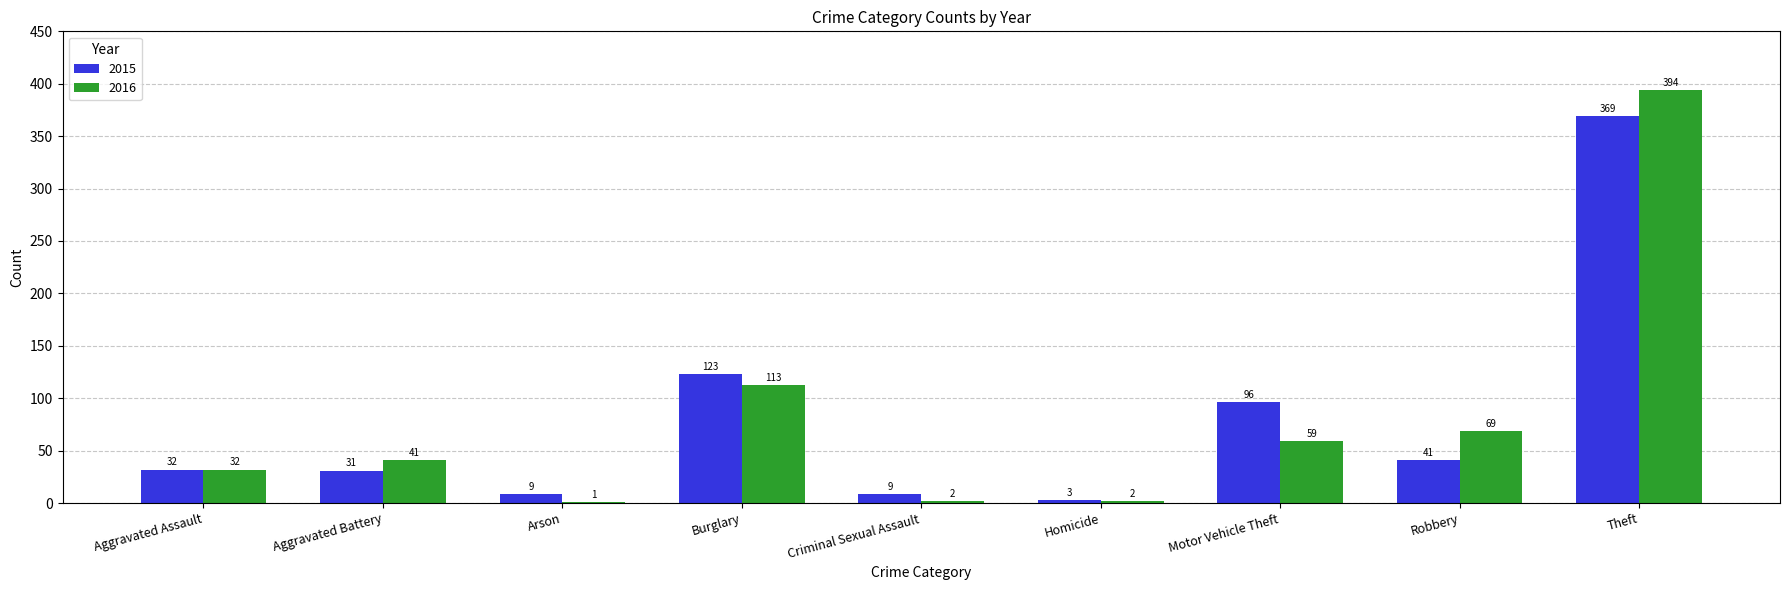

Reading right to left, what are all the values shown in this chart?

2015: Theft=369	Robbery=41	Motor Vehicle Theft=96	Homicide=3	Criminal Sexual Assault=9	Burglary=123	Arson=9	Aggravated Battery=31	Aggravated Assault=32
2016: Theft=394	Robbery=69	Motor Vehicle Theft=59	Homicide=2	Criminal Sexual Assault=2	Burglary=113	Arson=1	Aggravated Battery=41	Aggravated Assault=32